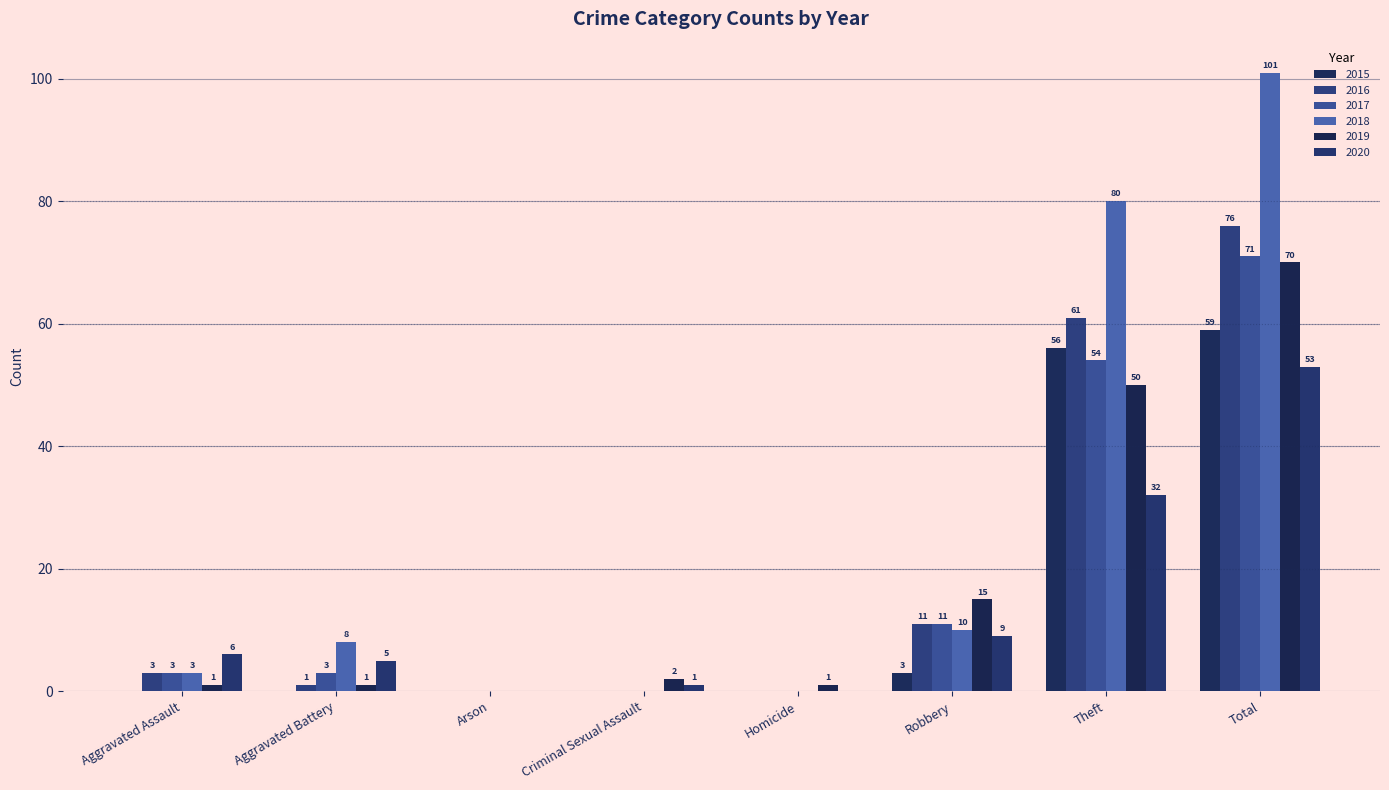

What is the approximate value of 2017 at Total?

71